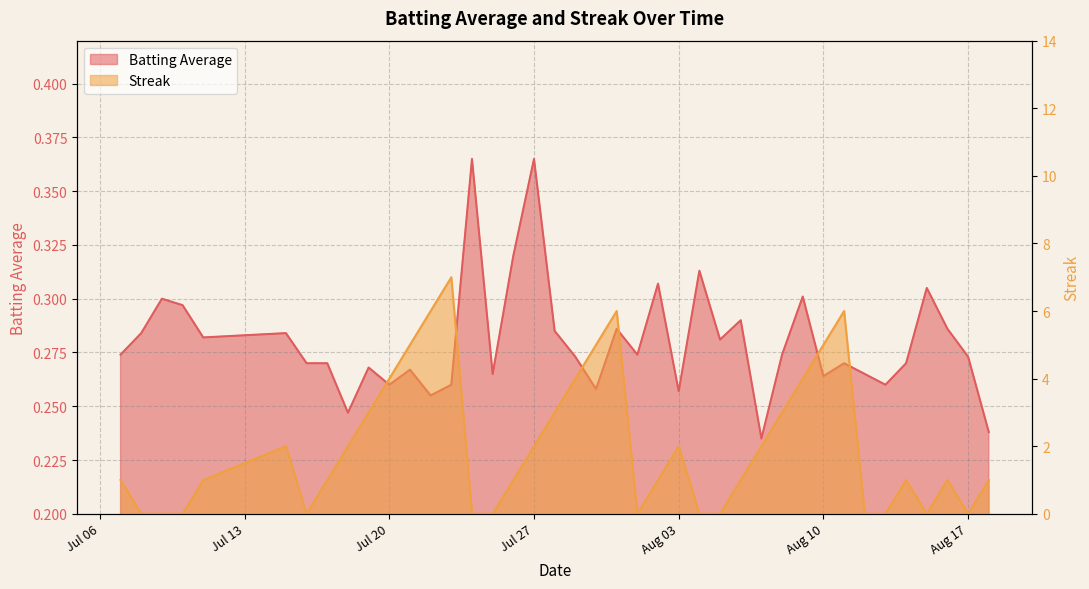

At which category does Batting Average reach its first local peak?

2010-07-09